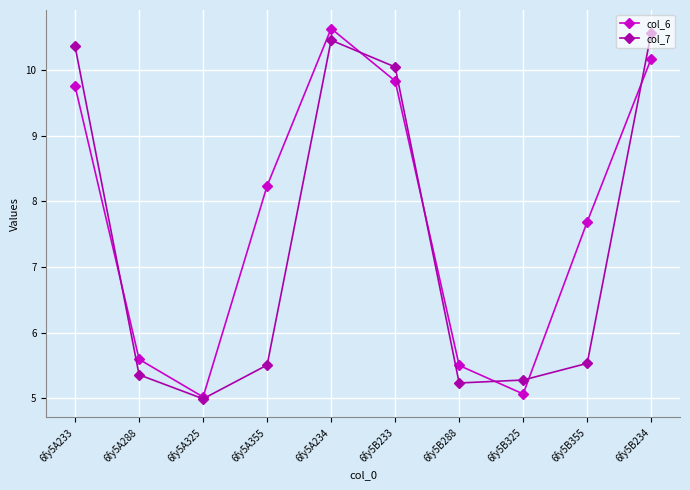

True or false: col_7 and col_6 cross at least once.

True